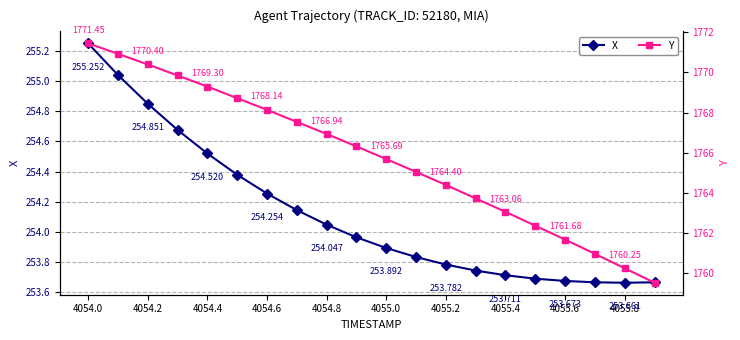

What is the total value across all series at 4054.0?

2026.7